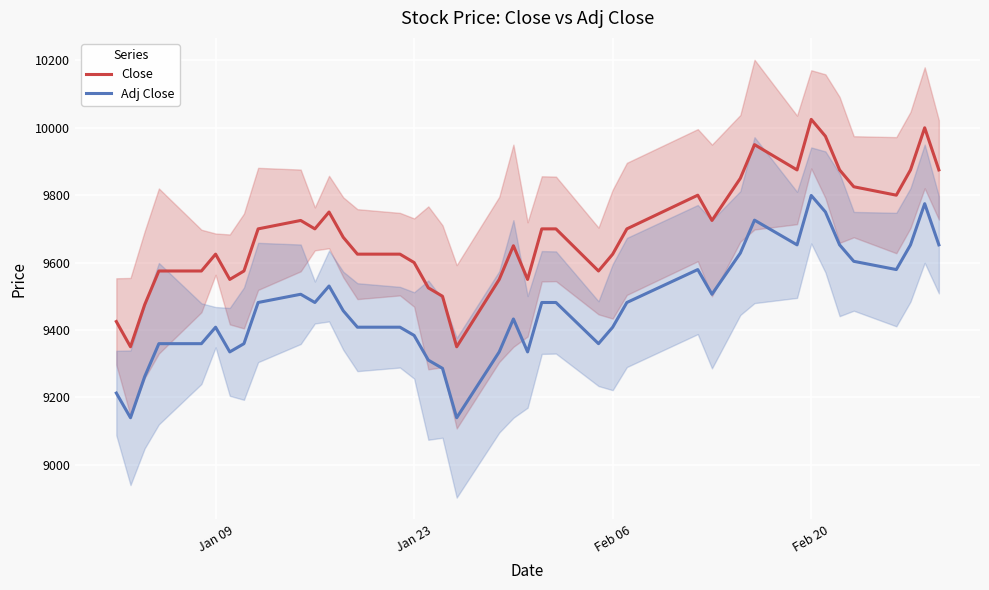

Reading left to right, list all the values displayed in this chart.

Close: 9425.0	9350.0	9475.0	9575.0	9575.0	9625.0	9550.0	9575.0	9700.0	9725.0	9700.0	9750.0	9675.0	9625.0	9625.0	9600.0	9525.0	9500.0	9350.0	9550.0	9650.0	9550.0	9700.0	9700.0	9575.0	9625.0	9700.0	9800.0	9725.0	9850.0	9950.0	9875.0	10025.0	9975.0	9875.0	9825.0	9800.0	9875.0	10000.0	9875.0
Adj Close: 9212.7	9139.4	9261.6	9359.3	9359.3	9408.2	9334.9	9359.3	9481.5	9505.9	9481.5	9530.4	9457.1	9408.2	9408.2	9383.8	9310.5	9286.0	9139.4	9334.9	9432.6	9334.9	9481.5	9481.5	9359.3	9408.2	9481.5	9579.3	9505.9	9628.1	9725.9	9652.6	9799.2	9750.3	9652.6	9603.7	9579.3	9652.6	9774.8	9652.6